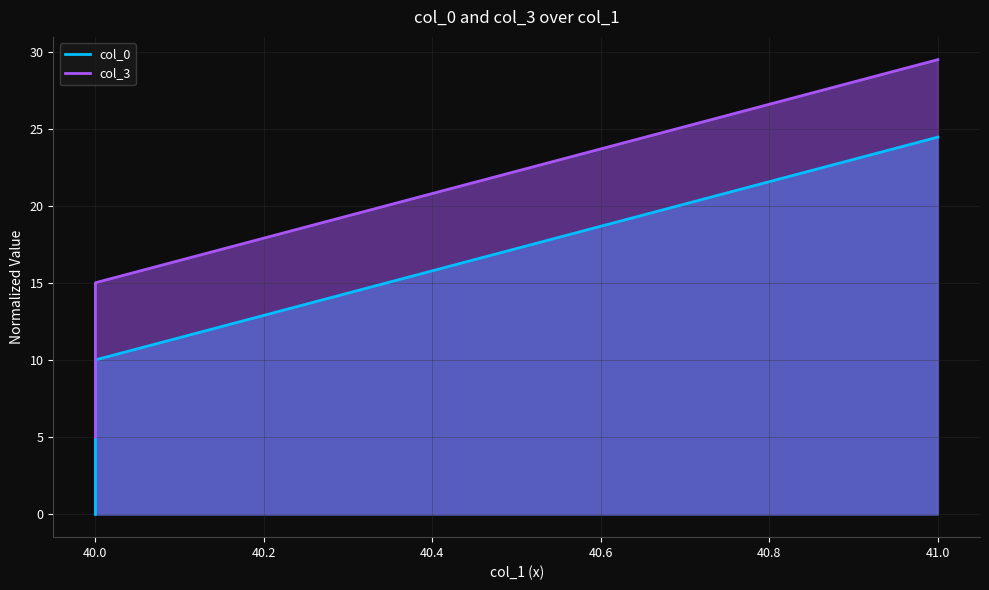

Is it true that col_3 equals 15.8 at 41?

False